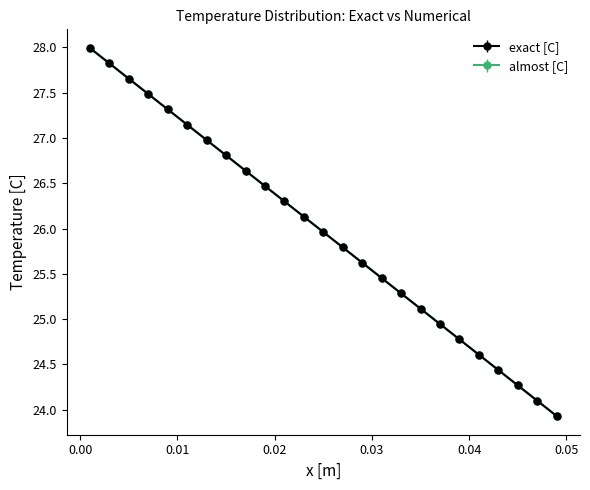

How many lines are shown in the chart?

2